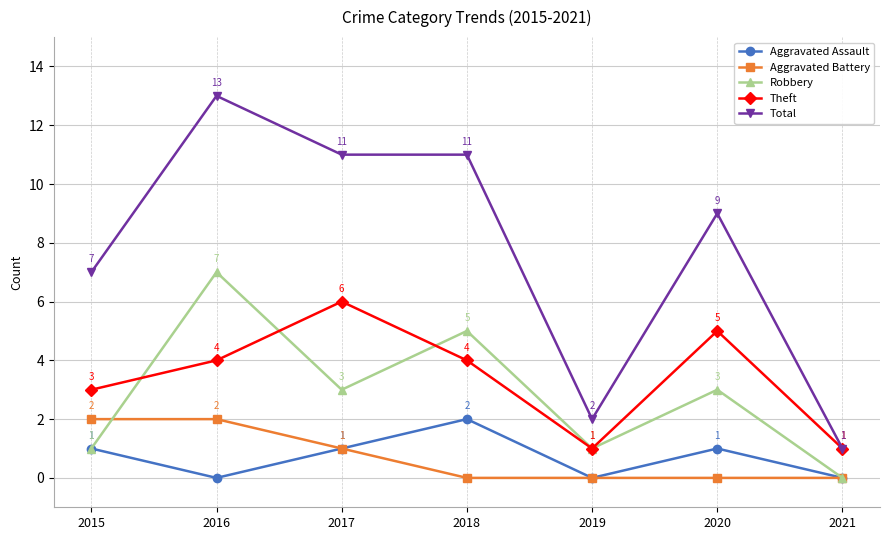

Count the number of categories in the chart.

7